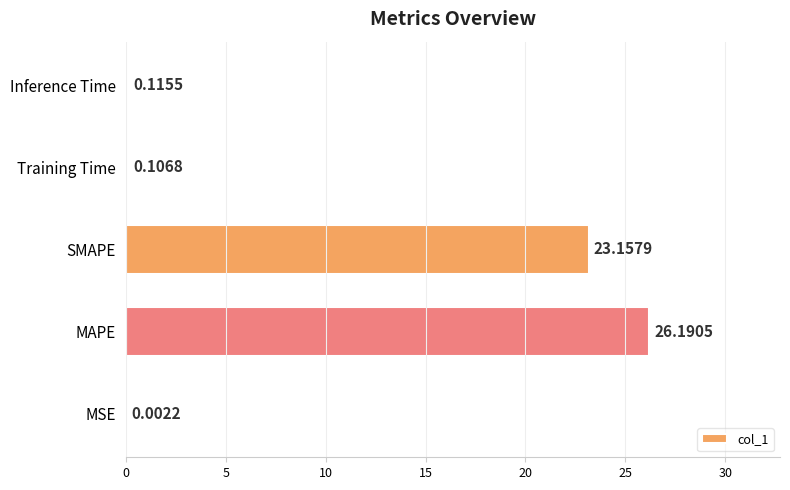

What is the sum of the values at SMAPE and MSE?

23.2